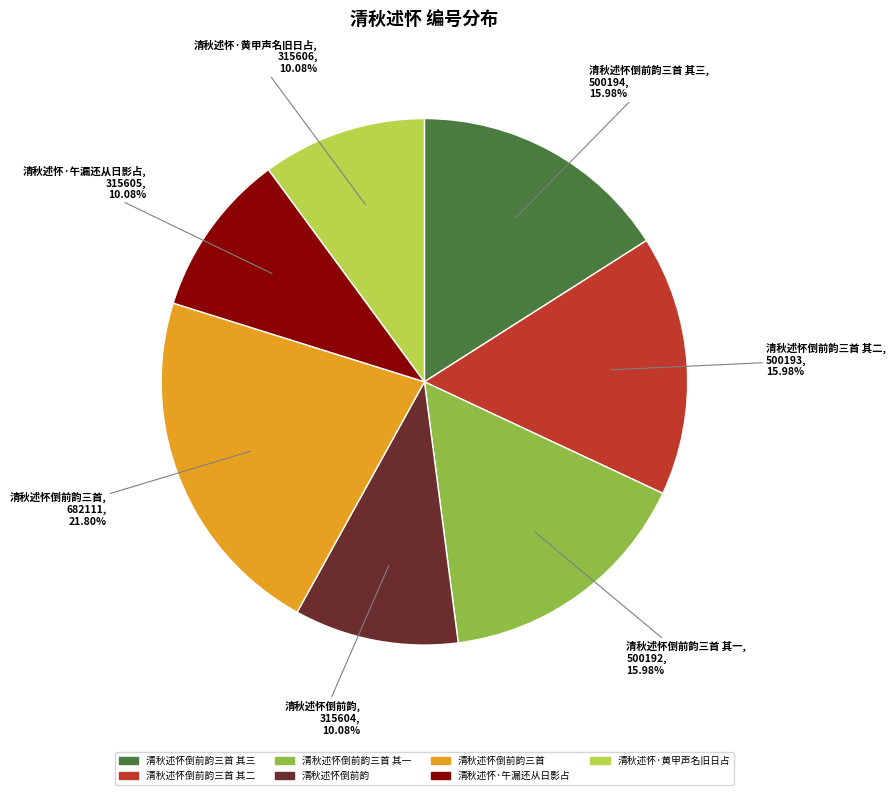

How many segments does this pie chart have?

7